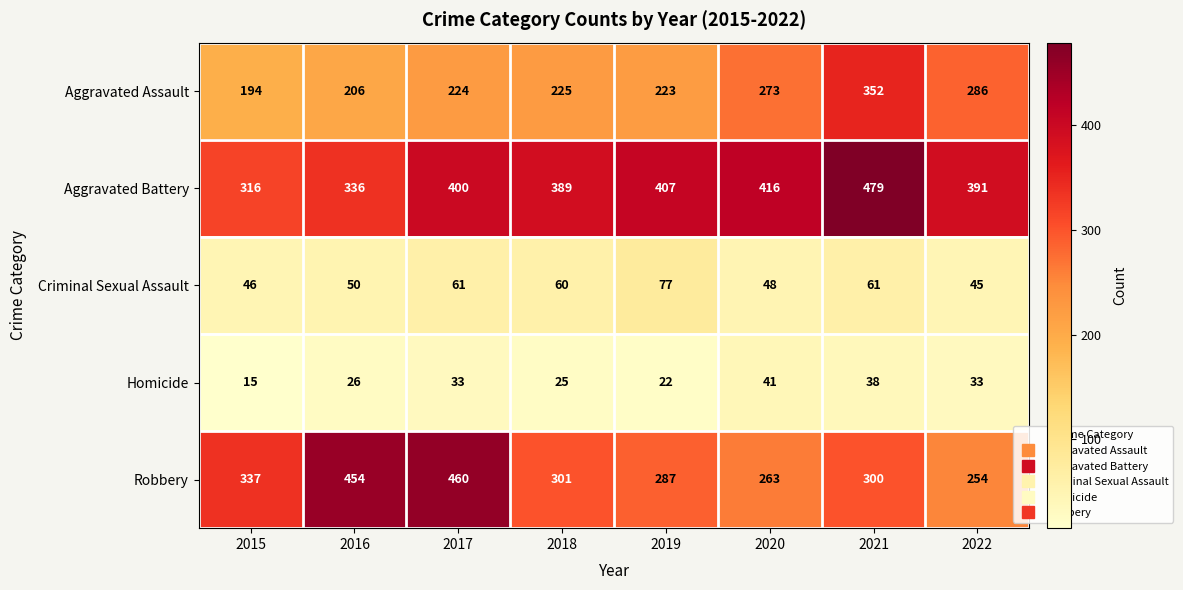

Between 2018 and 2019, which series saw the biggest shift?

Aggravated Battery